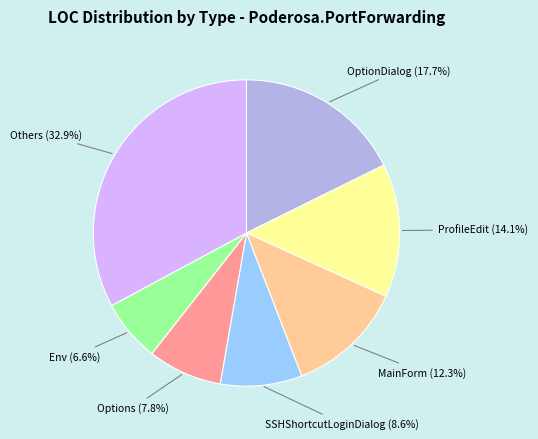

Is there any slice that represents more than half of the pie?

No